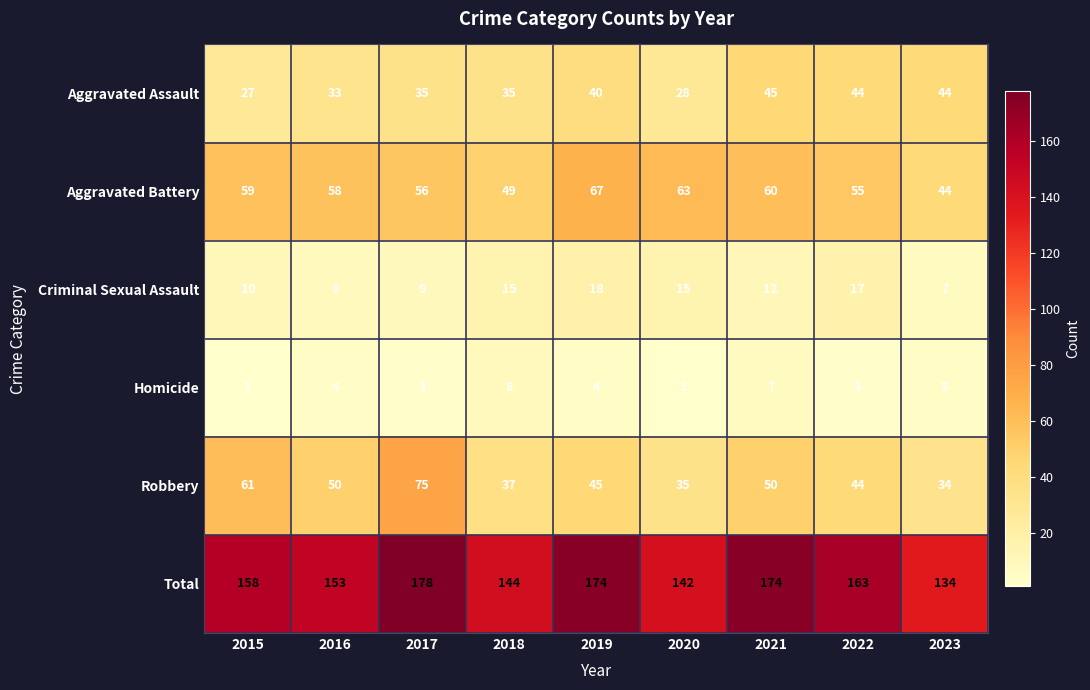

At which label is Criminal Sexual Assault closest to 12?

2021